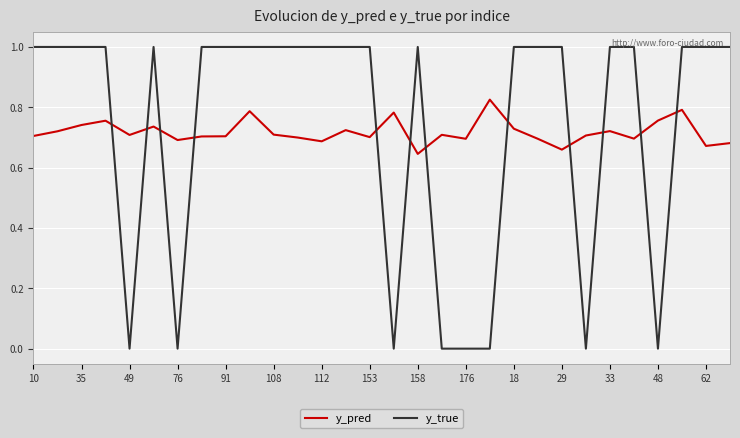

Rank the series by their maximum value, from highest to lowest.

y_true, y_pred